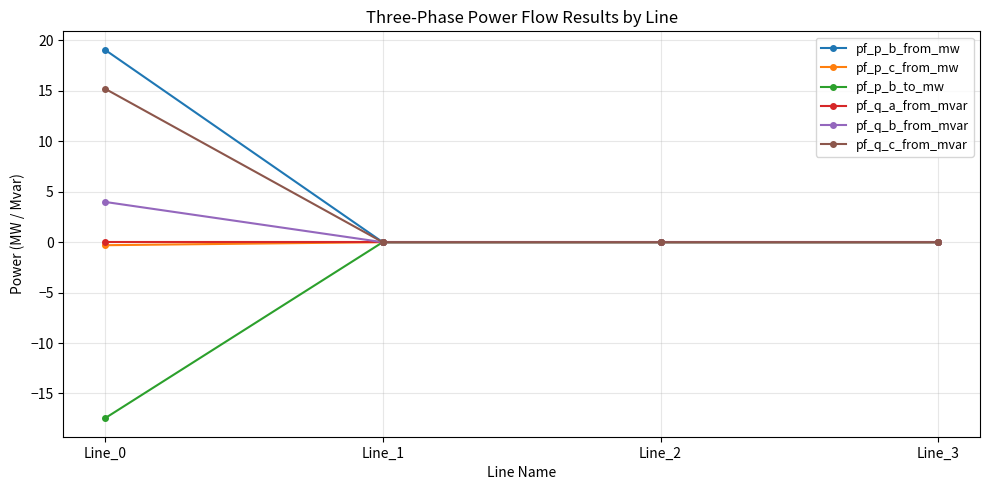

How many categories are shown in the chart?

4